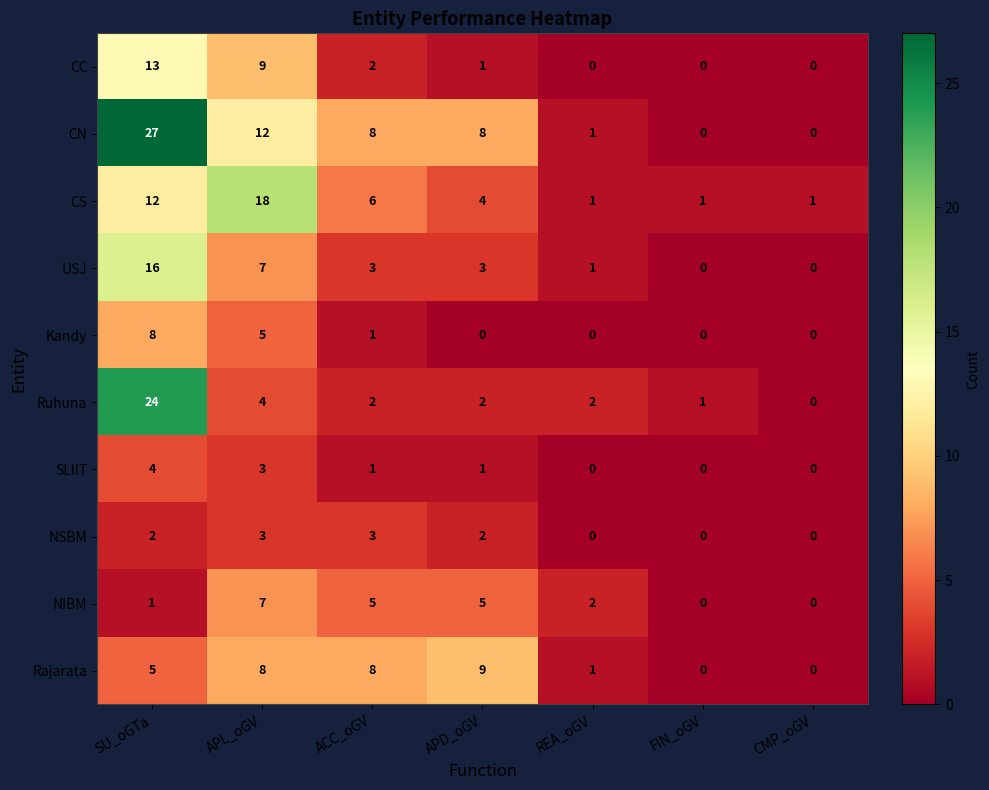

List the series in order of their peak value, highest first.

CN, Ruhuna, CS, USJ, CC, Rajarata, Kandy, NIBM, SLIIT, NSBM